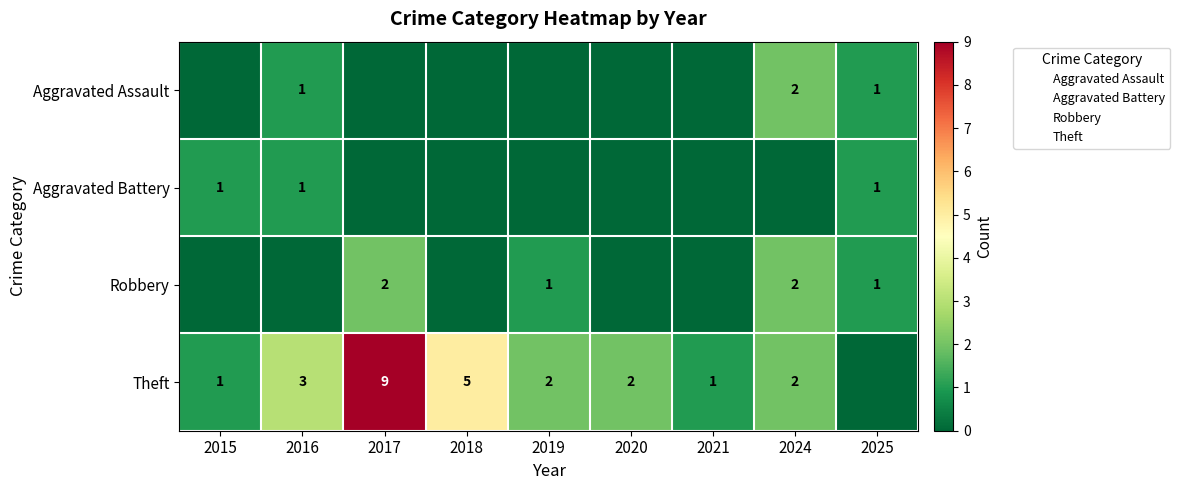

What is the difference between the maximum and minimum values in the Aggravated Assault series?

2